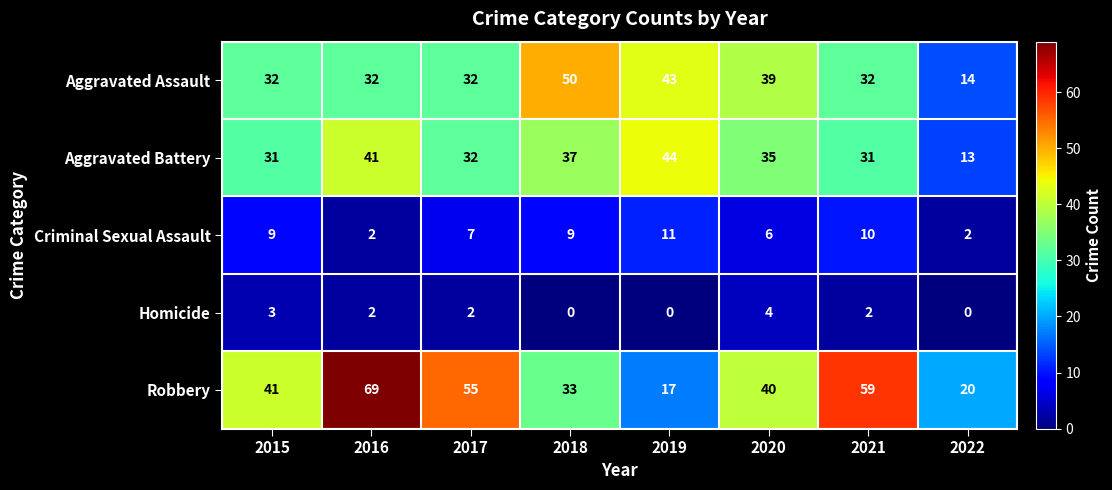

At which label does Homicide reach its peak?

2020